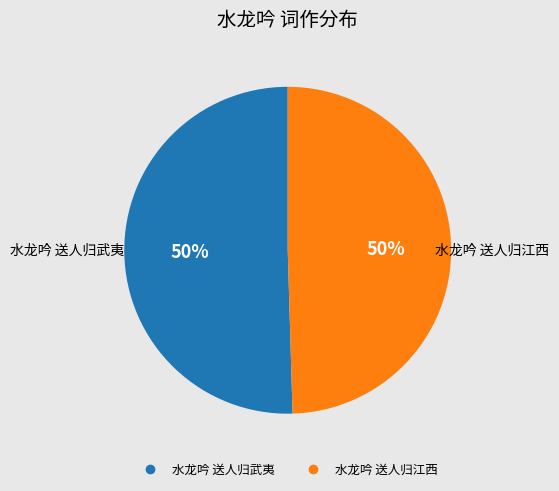

The 水龙吟 送人归武夷 slice represents 50% of the pie. True or false?

True